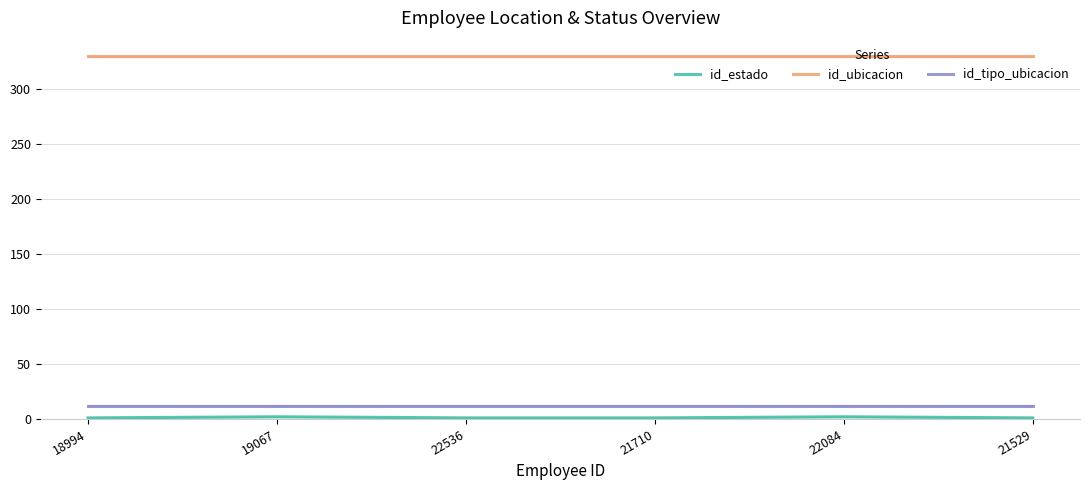

True or false: id_tipo_ubicacion and id_estado intersect in this chart.

False